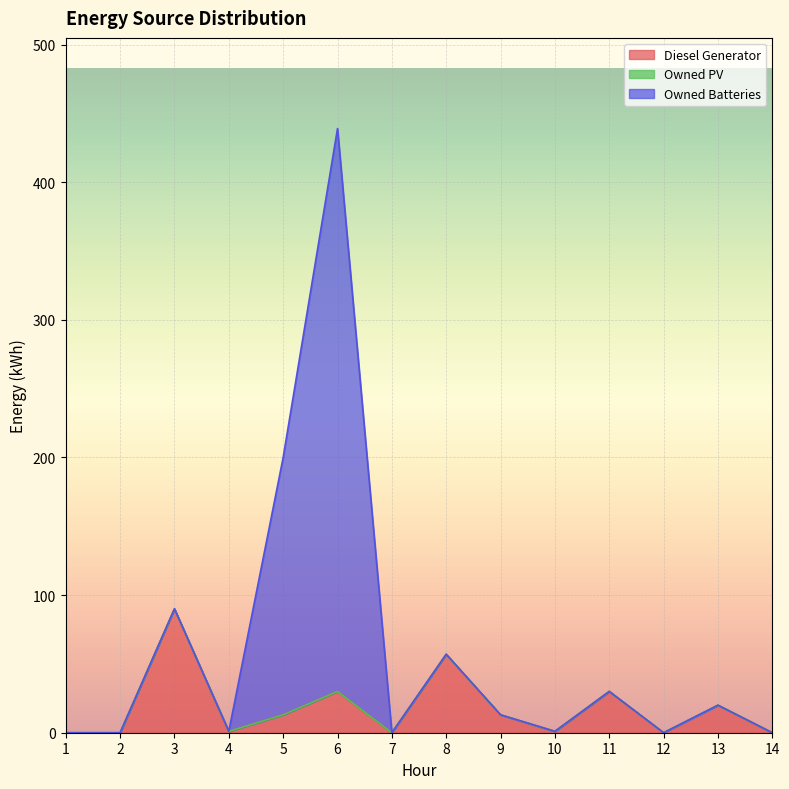

What is the value of the Diesel Generator point at the 9th from the left?

13